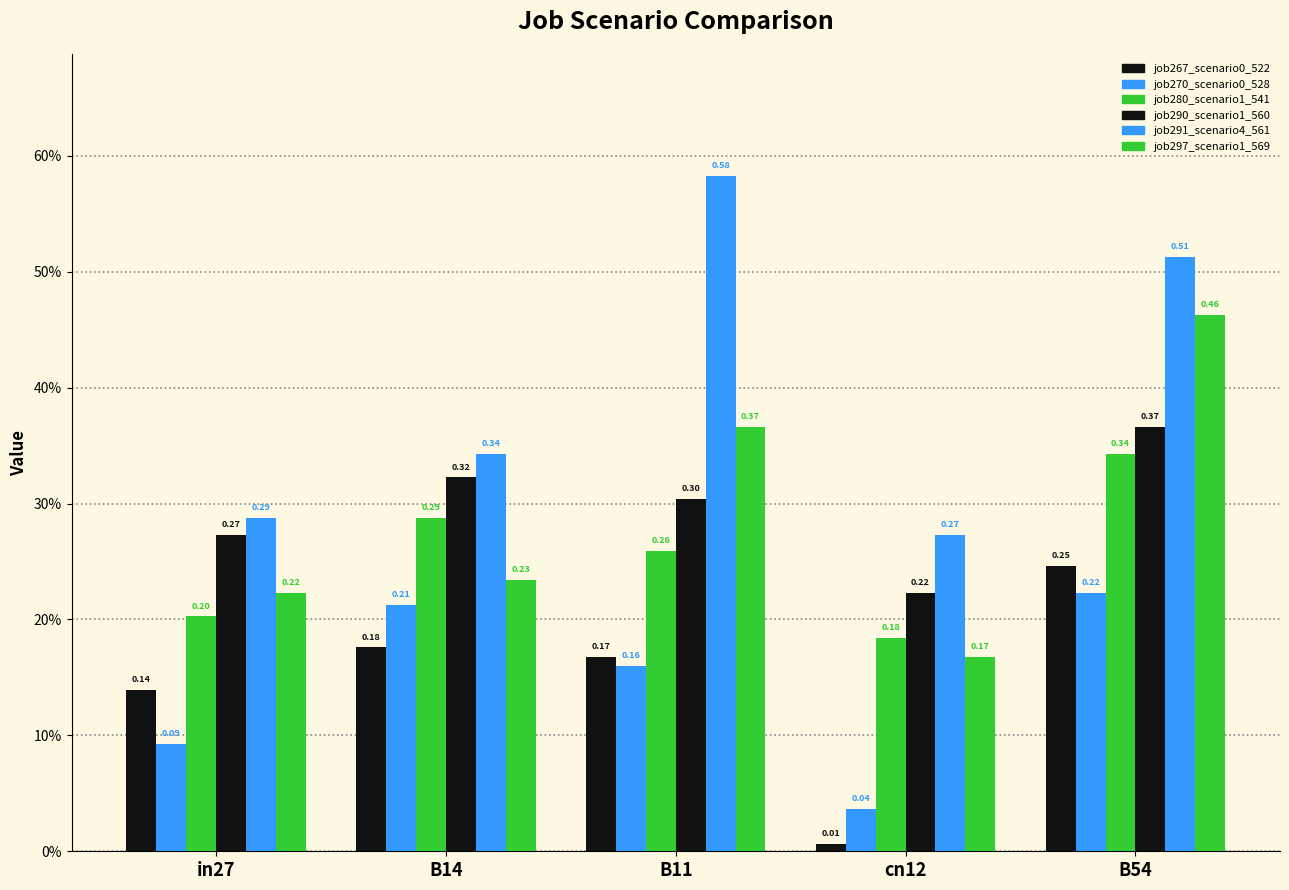

What is the sum of all job290_scenario1_560 values?

1.5